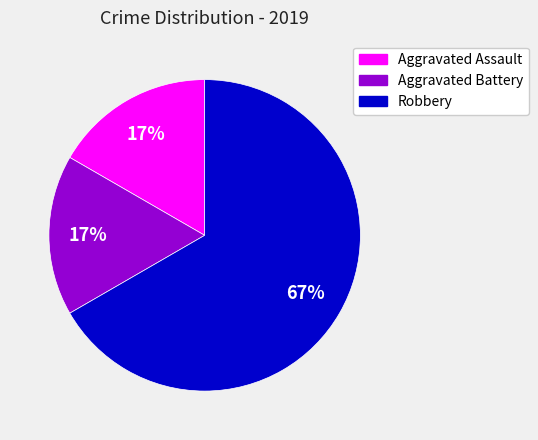

To the nearest percent, what portion does Aggravated Assault represent?

17%